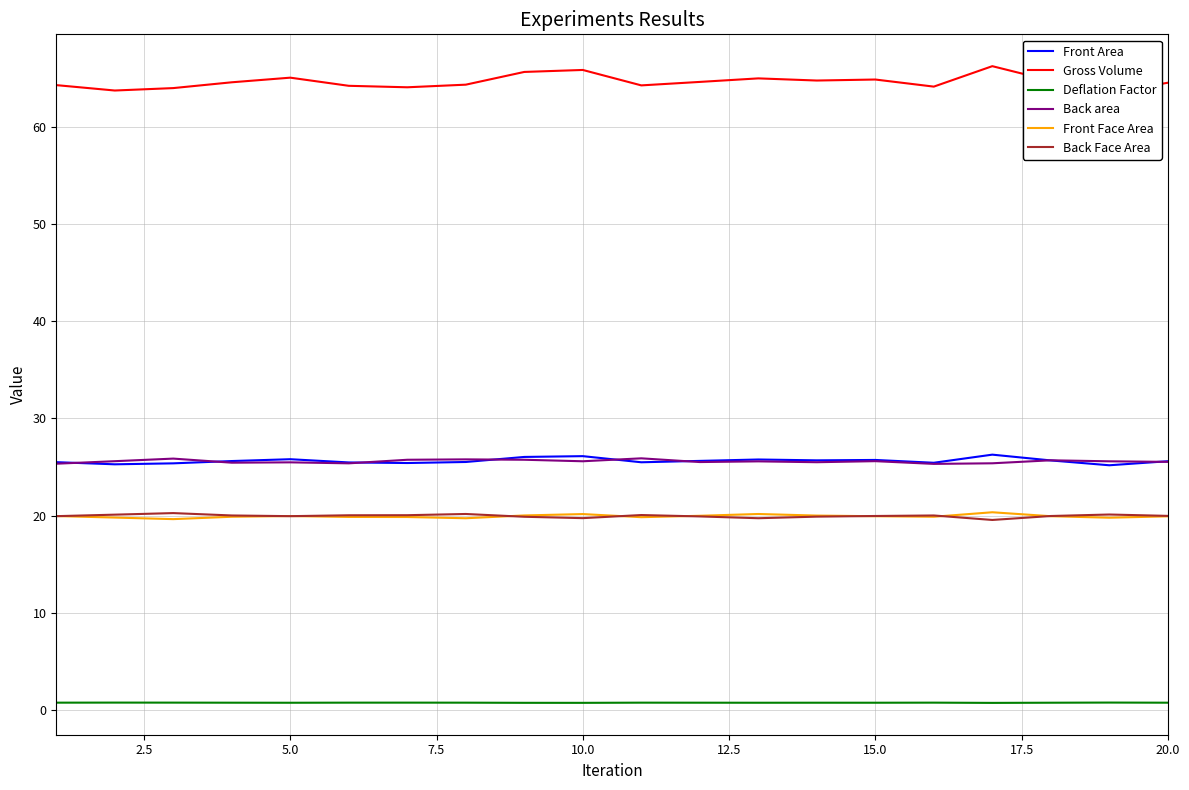

The Front Area series shows 25.7 at 15.0. True or false?

True